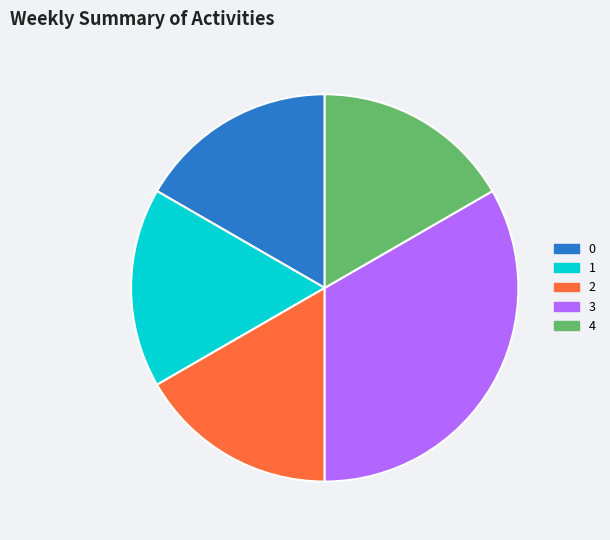

Is 4 the majority of the pie?

No